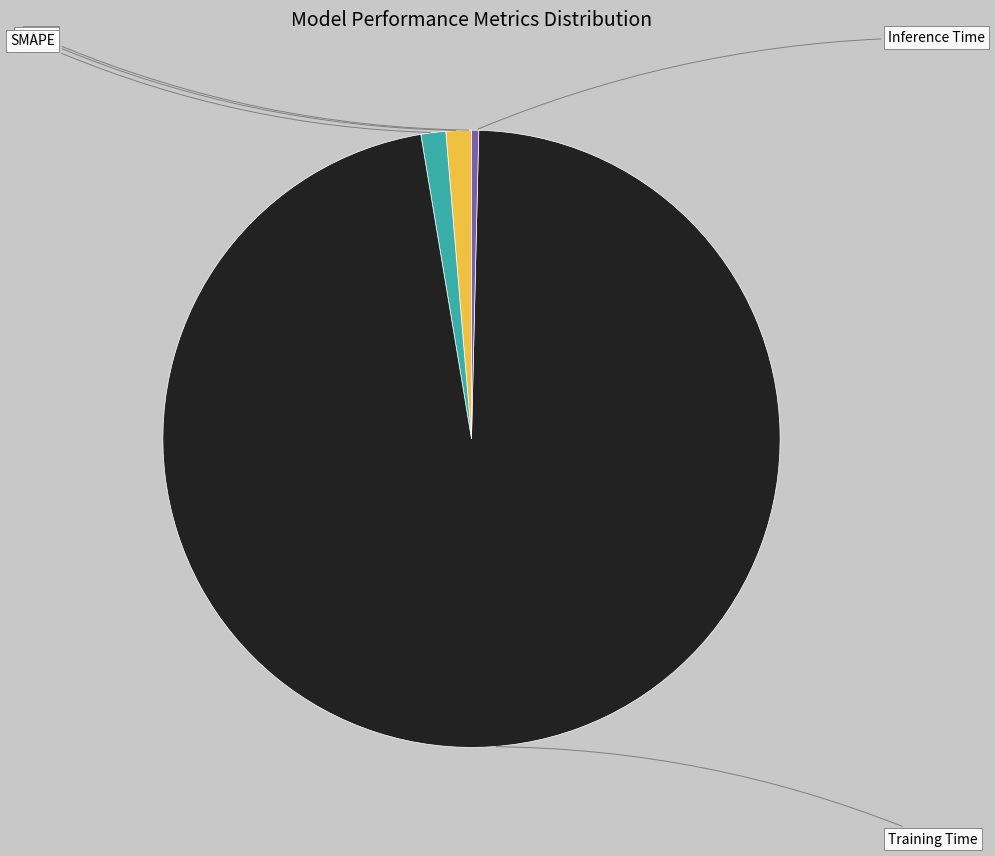

What percentage do Training Time and Inference Time together represent?

97.4%